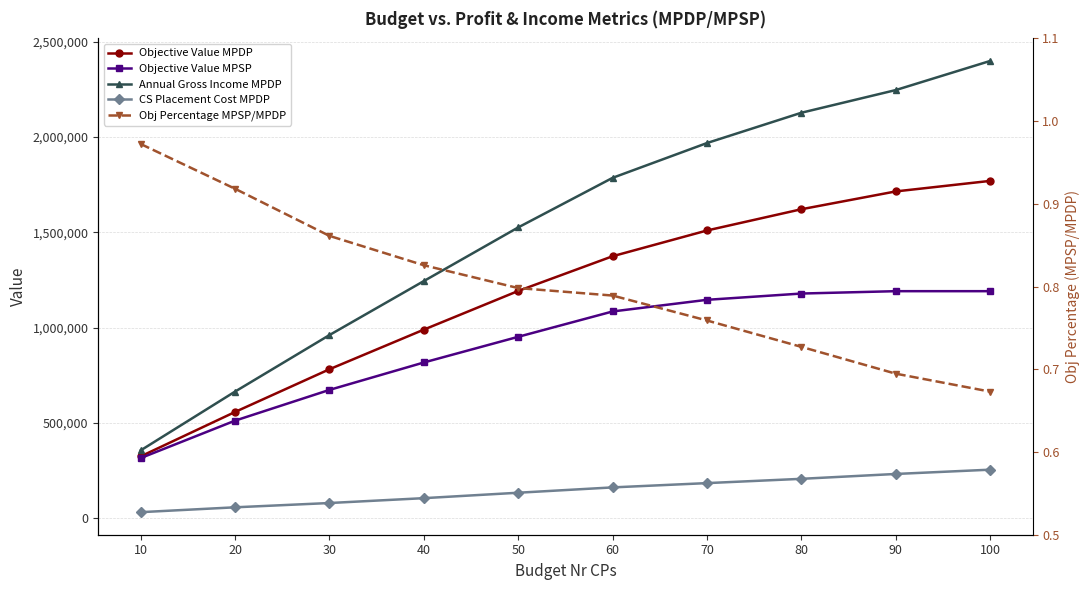

Is this an area chart (filled region under the line)?

No